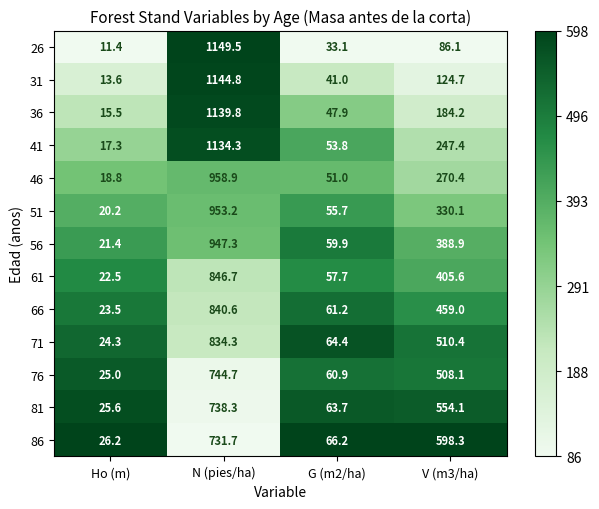

Which series has the largest total across all categories?

41